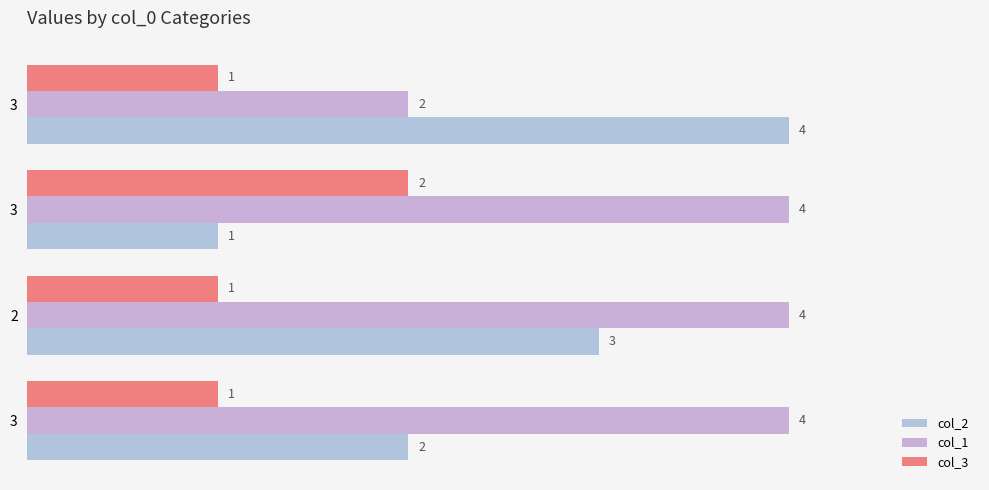

How many data points does each series have?

4